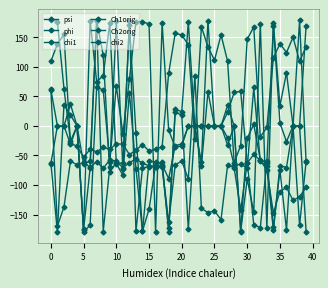

How many values in phi are above zero?

2